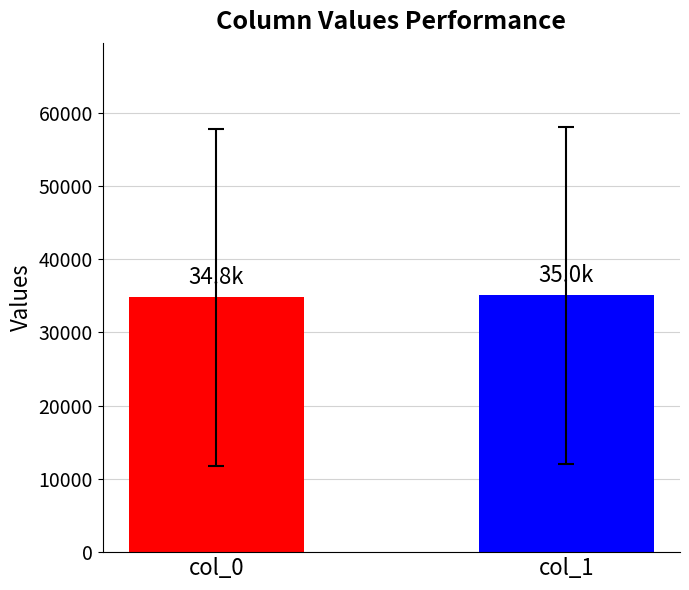

The chart shows a value of 56655.3 at col_0. True or false?

False